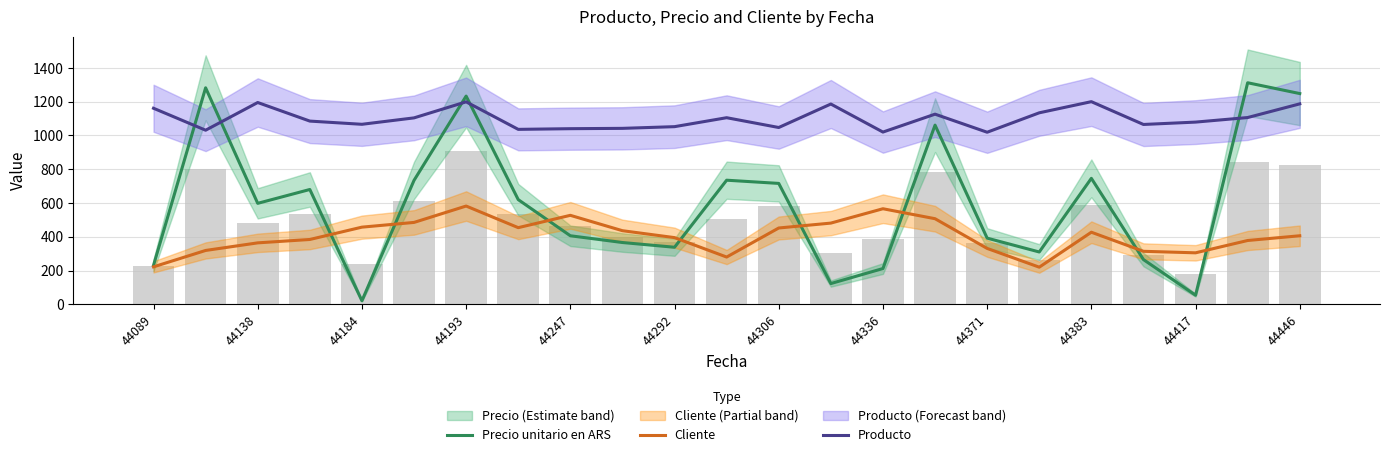

What is the spread (max minus min) of values at 21?

934